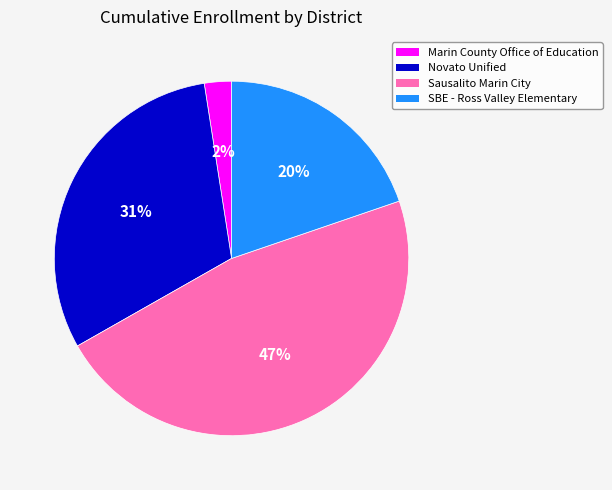

What percentage is the Novato Unified slice, to the nearest percent?

31%